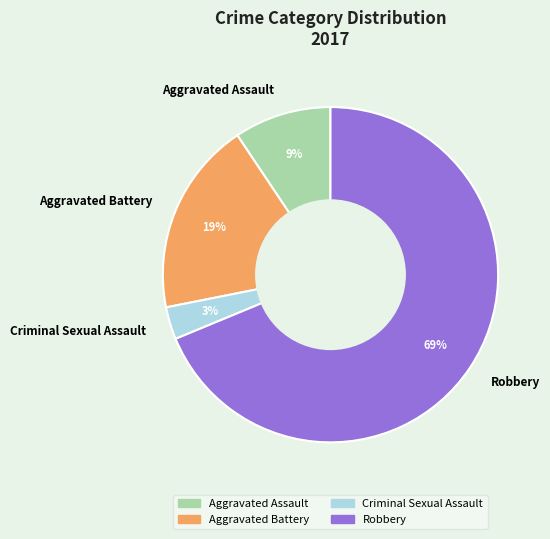

Is Robbery the majority of the pie?

Yes